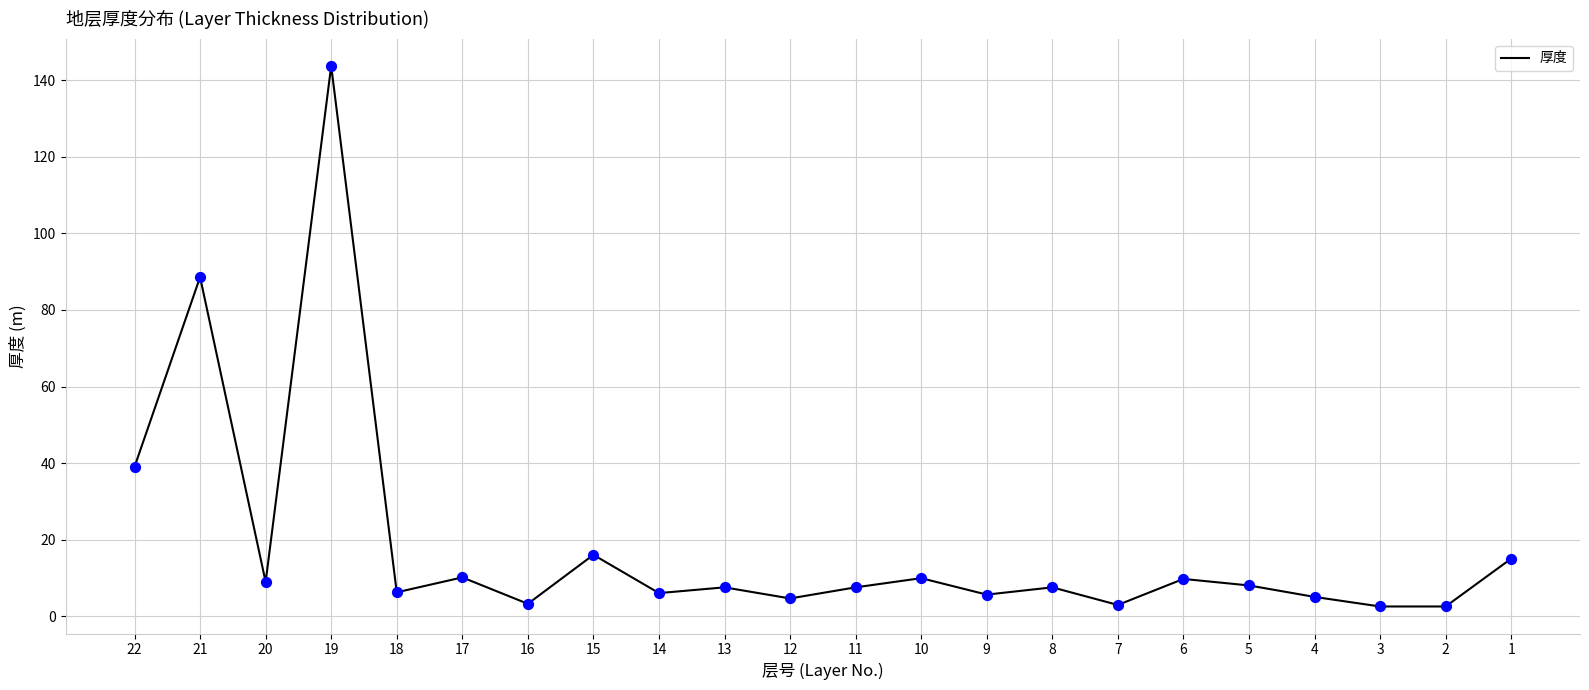

Which has a higher value, 7 or 8?

8